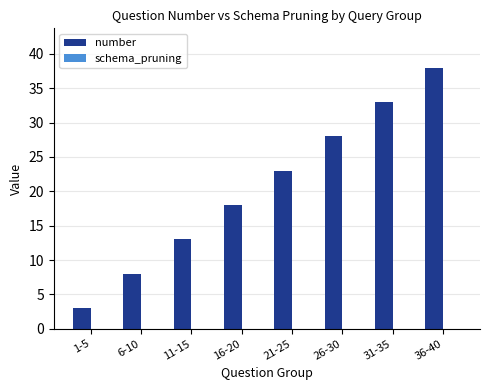

What is the greatest value displayed?

38